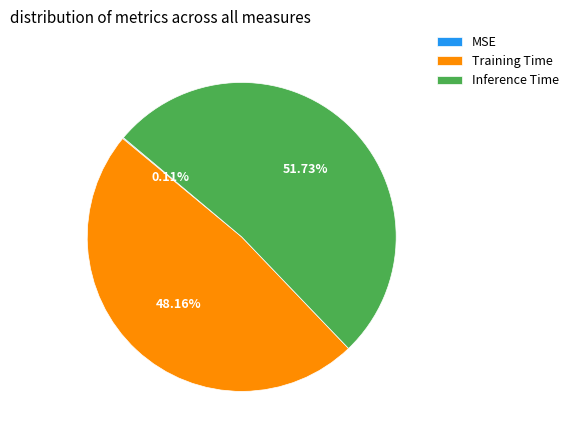

Which category has the biggest portion of the pie?

Inference Time